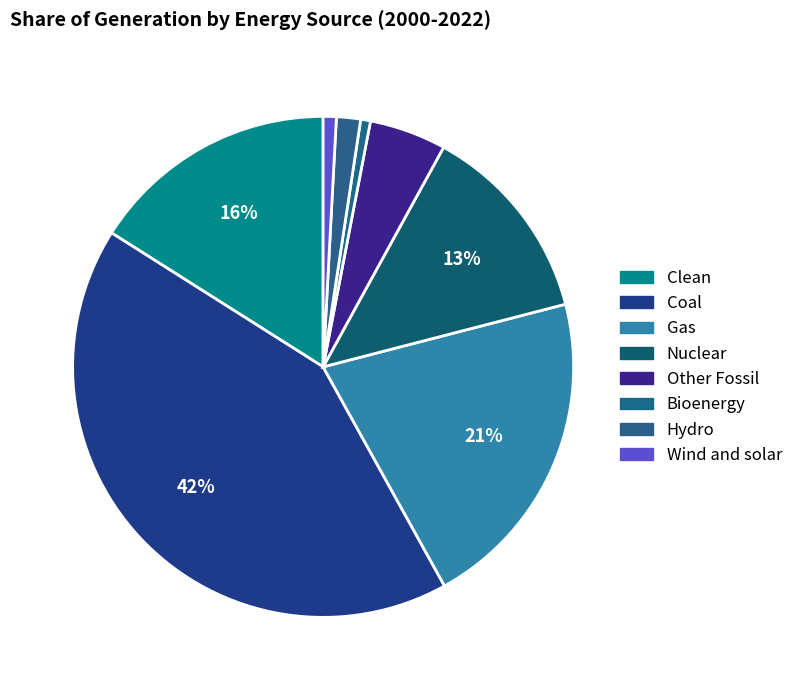

How many slices are in this pie chart?

8